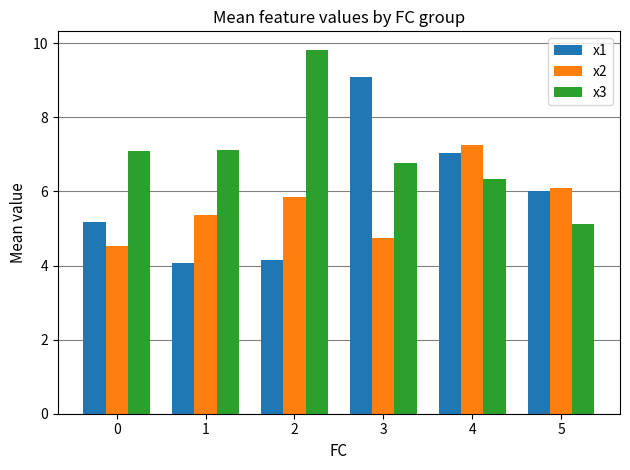

Count the number of data series in this chart.

3